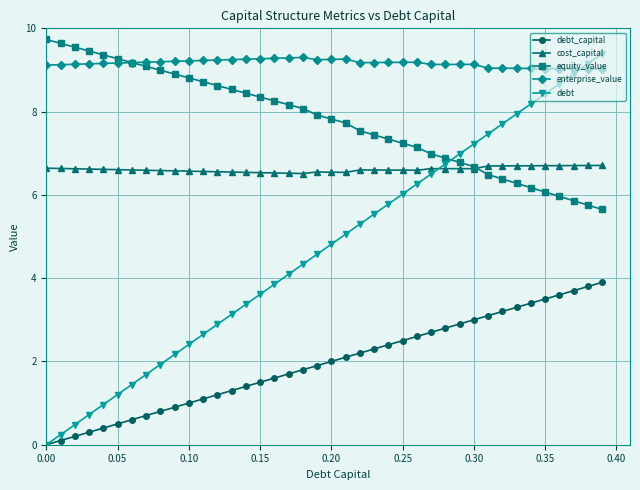

Which series has the largest total across all categories?

enterprise_value